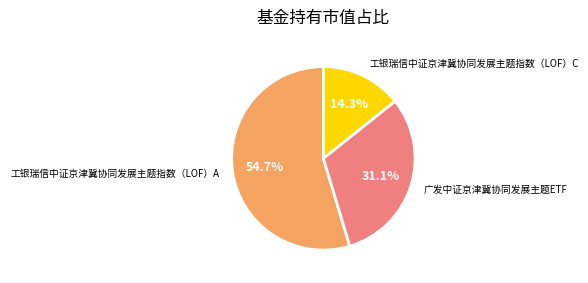

To the nearest percent, what is the difference between the 工银瑞信中证京津冀协同发展主题指数（LOF）C and 工银瑞信中证京津冀协同发展主题指数（LOF）A slice percentages?

40%